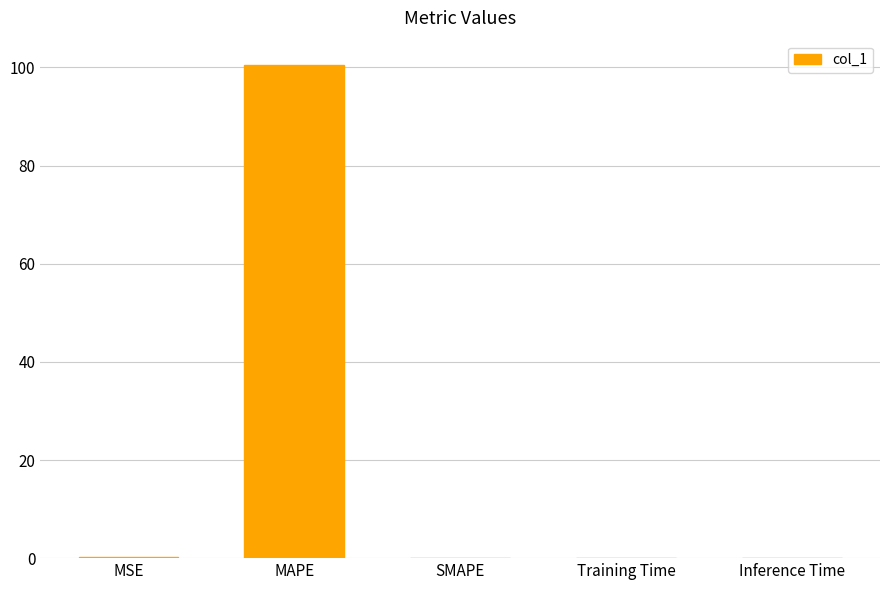

True or false: the data shows 50.9 at SMAPE.

False